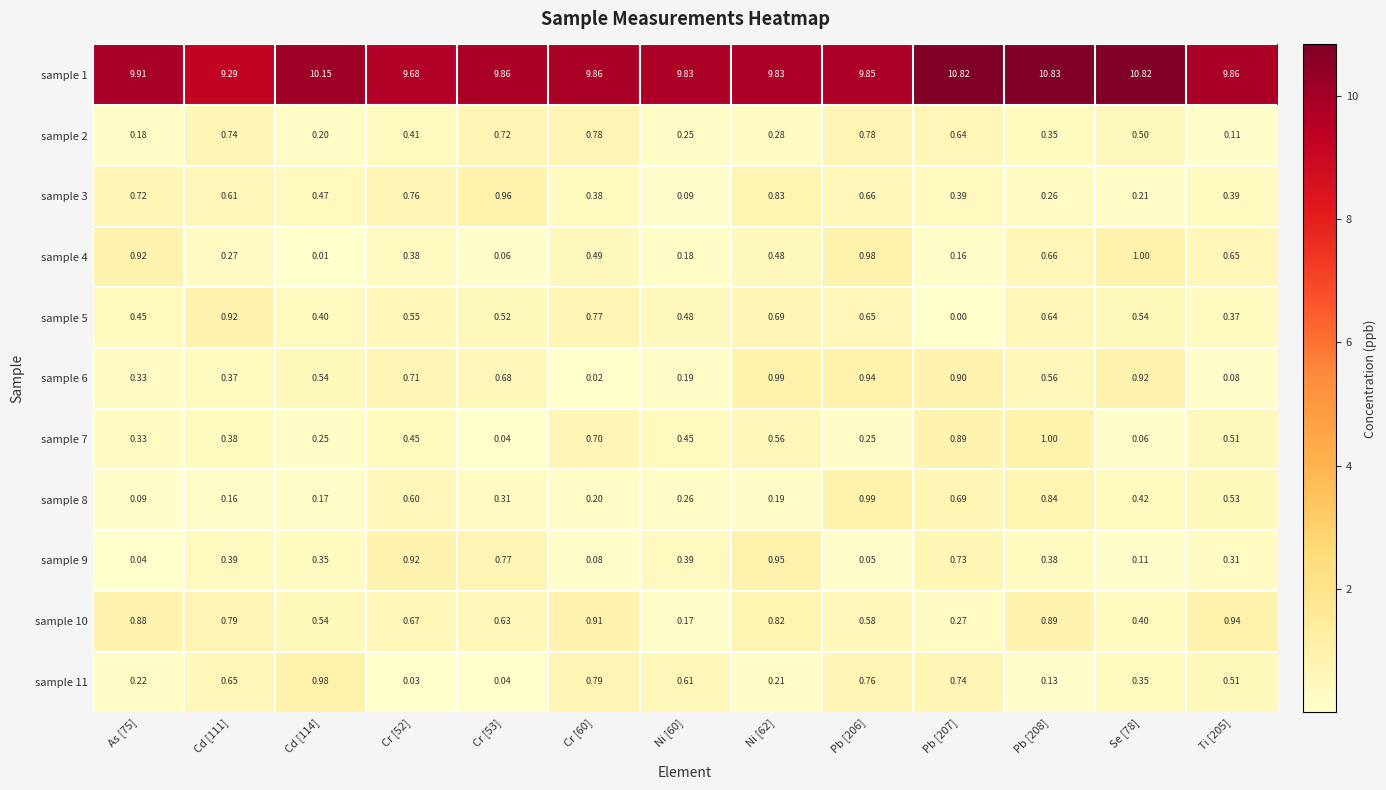

How many distinct data groups are displayed?

11